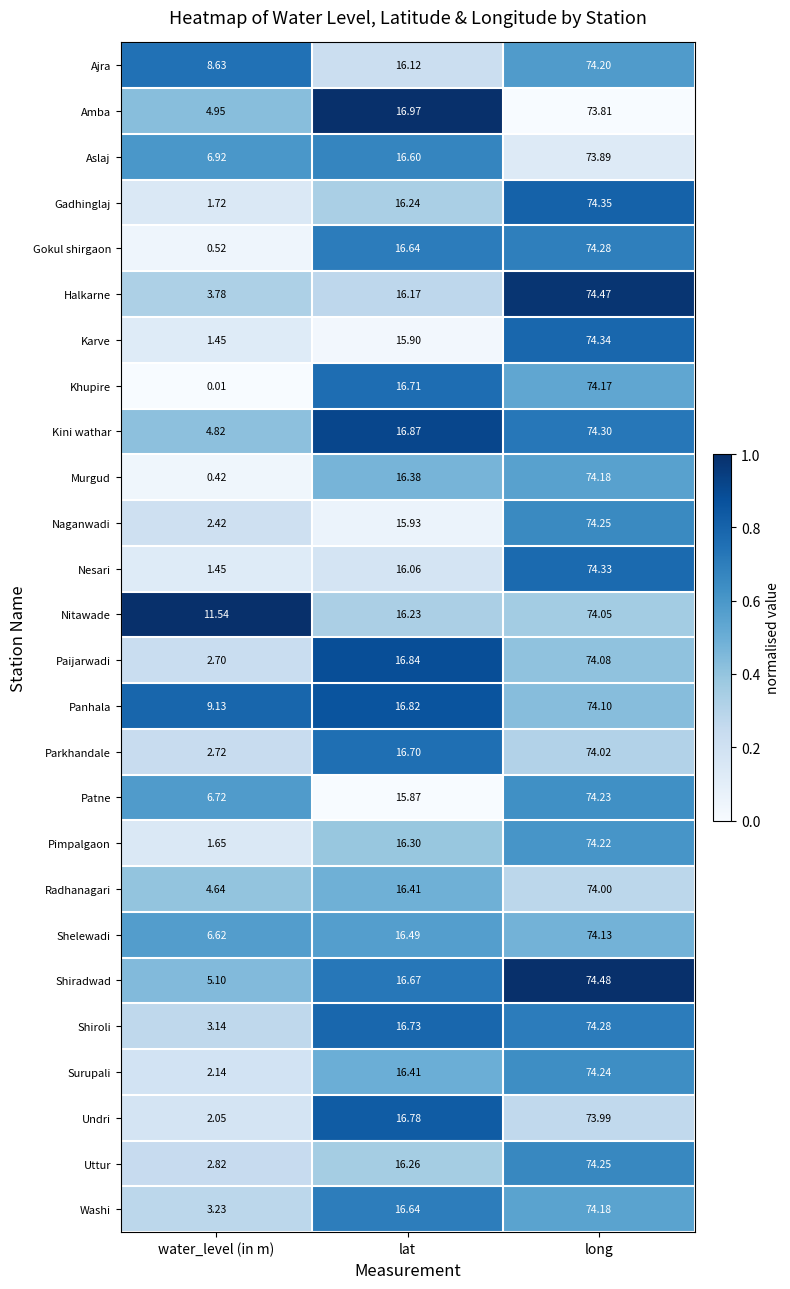

List the labels in order of Halkarne value, smallest first.

water_level (in m), lat, long